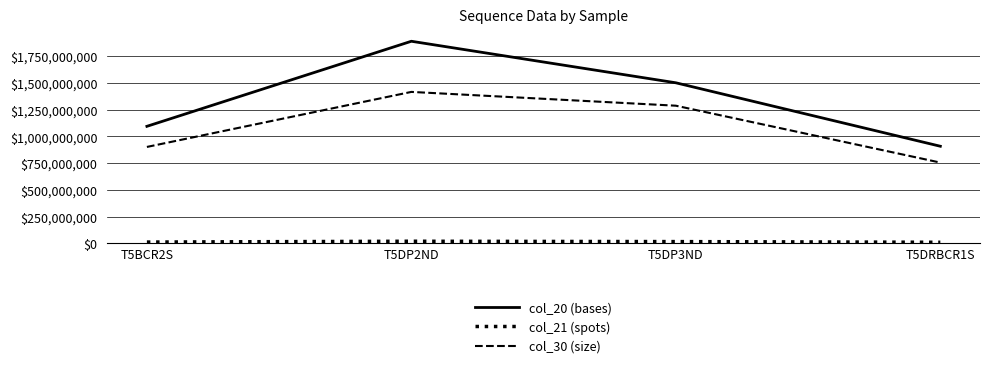

Is the value of col_20 (bases) at T5DP2ND greater than the value of col_30 (size) at T5DP3ND?

Yes